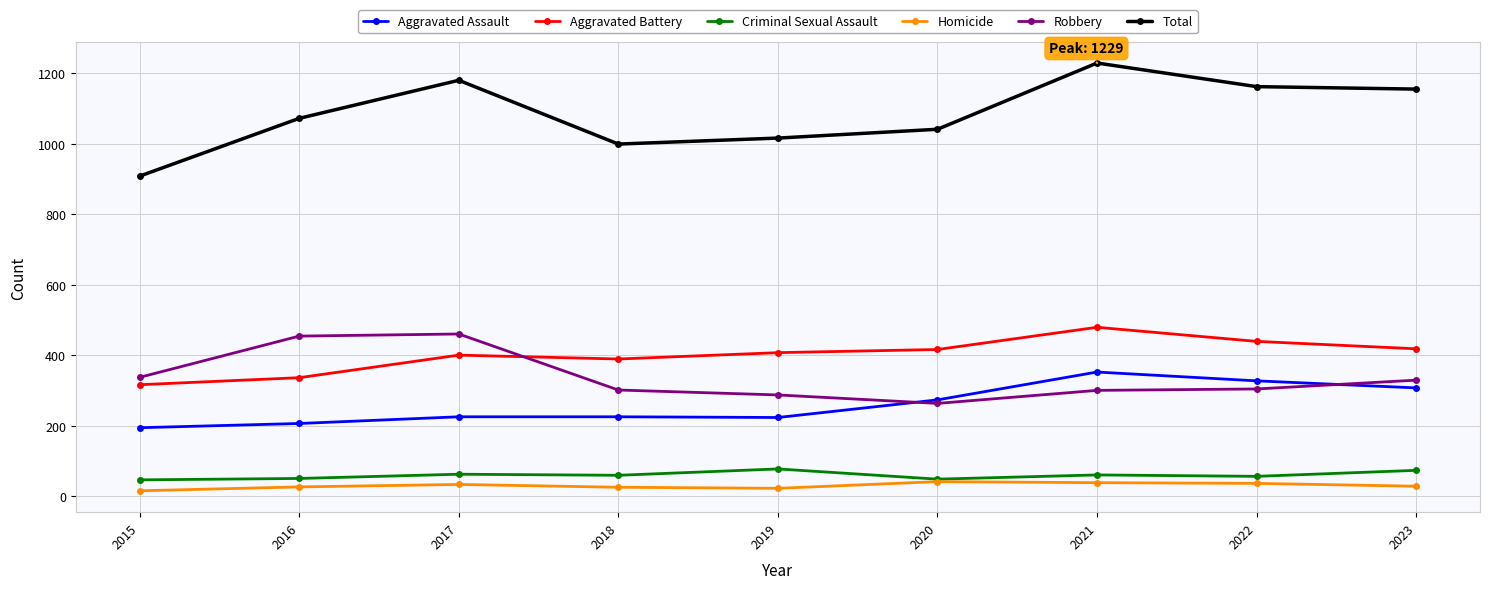

Which series has the largest range (max minus min)?

Total